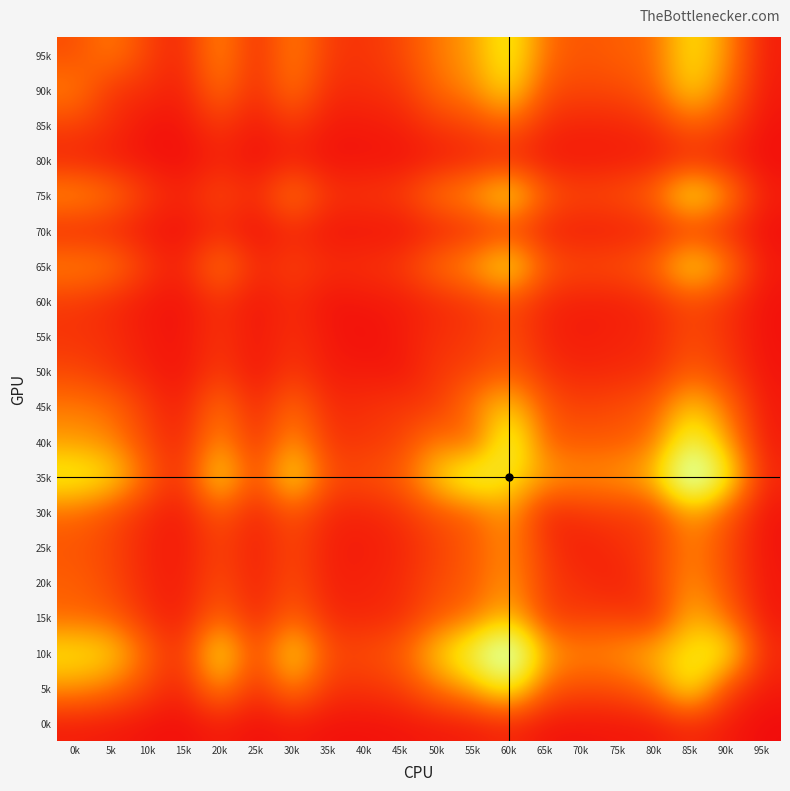

Reading left to right, transcribe all the data shown in this chart.

95k: 0k=272	5k=464	10k=224	15k=98	20k=536	25k=108	30k=488	35k=189	40k=164	45k=245	50k=438	55k=553	60k=901	65k=391	70k=299	75k=347	80k=374	85k=819	90k=519	95k=70
90k: 0k=464	5k=158	10k=151	15k=66	20k=429	25k=107	30k=445	35k=122	40k=142	45k=165	50k=392	55k=484	60k=796	65k=267	70k=243	75k=254	80k=342	85k=762	90k=417	95k=57
85k: 0k=224	5k=151	10k=31	15k=37	20k=197	25k=43	30k=195	35k=54	40k=61	45k=83	50k=188	55k=234	60k=364	65k=127	70k=98	75k=109	80k=146	85k=357	90k=231	95k=29
80k: 0k=98	5k=66	10k=37	15k=6	20k=97	25k=20	30k=82	35k=28	40k=36	45k=32	50k=66	55k=98	60k=116	65k=59	70k=56	75k=67	80k=71	85k=128	90k=87	95k=13
75k: 0k=536	5k=429	10k=197	15k=97	20k=276	25k=114	30k=475	35k=164	40k=177	45k=207	50k=439	55k=548	60k=861	65k=330	70k=245	75k=283	80k=387	85k=909	90k=528	95k=74
70k: 0k=108	5k=107	10k=43	15k=20	20k=114	25k=14	30k=114	35k=33	40k=42	45k=29	50k=88	55k=123	60k=194	65k=86	70k=71	75k=76	80k=93	85k=182	90k=115	95k=16
65k: 0k=488	5k=445	10k=195	15k=82	20k=475	25k=114	30k=233	35k=141	40k=154	45k=196	50k=413	55k=553	60k=879	65k=312	70k=258	75k=282	80k=375	85k=834	90k=486	95k=57
60k: 0k=189	5k=122	10k=54	15k=28	20k=164	25k=33	30k=141	35k=26	40k=53	45k=61	50k=123	55k=167	60k=263	65k=109	70k=79	75k=81	80k=123	85k=255	90k=165	95k=25
55k: 0k=164	5k=142	10k=61	15k=36	20k=177	25k=42	30k=154	35k=53	40k=12	45k=66	50k=145	55k=180	60k=278	65k=99	70k=65	75k=93	80k=114	85k=268	90k=164	95k=25
50k: 0k=245	5k=165	10k=83	15k=32	20k=207	25k=29	30k=196	35k=61	40k=66	45k=40	50k=185	55k=220	60k=341	65k=153	70k=108	75k=126	80k=139	85k=337	90k=209	95k=35
45k: 0k=438	5k=392	10k=188	15k=66	20k=439	25k=88	30k=413	35k=123	40k=145	45k=185	50k=184	55k=463	60k=731	65k=294	70k=219	75k=260	80k=316	85k=722	90k=418	95k=55
40k: 0k=553	5k=484	10k=234	15k=98	20k=548	25k=123	30k=553	35k=167	40k=180	45k=220	50k=463	55k=304	60k=1046	65k=340	70k=328	75k=327	80k=411	85k=1027	90k=579	95k=64
35k: 0k=901	5k=796	10k=364	15k=116	20k=861	25k=194	30k=879	35k=263	40k=278	45k=341	50k=731	55k=1046	60k=814	65k=581	70k=505	75k=545	80k=665	85k=1493	90k=915	95k=112
30k: 0k=391	5k=267	10k=127	15k=59	20k=330	25k=86	30k=312	35k=109	40k=99	45k=153	50k=294	55k=340	60k=581	65k=88	70k=177	75k=195	80k=211	85k=580	90k=333	95k=36
25k: 0k=299	5k=243	10k=98	15k=56	20k=245	25k=71	30k=258	35k=79	40k=65	45k=108	50k=219	55k=328	60k=505	65k=177	70k=71	75k=143	80k=198	85k=480	90k=260	95k=38
20k: 0k=347	5k=254	10k=109	15k=67	20k=283	25k=76	30k=282	35k=81	40k=93	45k=126	50k=260	55k=327	60k=545	65k=195	70k=143	75k=77	80k=216	85k=518	90k=285	95k=47
15k: 0k=374	5k=342	10k=146	15k=71	20k=387	25k=93	30k=375	35k=123	40k=114	45k=139	50k=316	55k=411	60k=665	65k=211	70k=198	75k=216	80k=131	85k=656	90k=403	95k=52
10k: 0k=819	5k=762	10k=357	15k=128	20k=909	25k=182	30k=834	35k=255	40k=268	45k=337	50k=722	55k=1027	60k=1493	65k=580	70k=480	75k=518	80k=656	85k=830	90k=902	95k=120
5k: 0k=519	5k=417	10k=231	15k=87	20k=528	25k=115	30k=486	35k=165	40k=164	45k=209	50k=418	55k=579	60k=915	65k=333	70k=260	75k=285	80k=403	85k=902	90k=224	95k=62
0k: 0k=70	5k=57	10k=29	15k=13	20k=74	25k=16	30k=57	35k=25	40k=25	45k=35	50k=55	55k=64	60k=112	65k=36	70k=38	75k=47	80k=52	85k=120	90k=62	95k=2